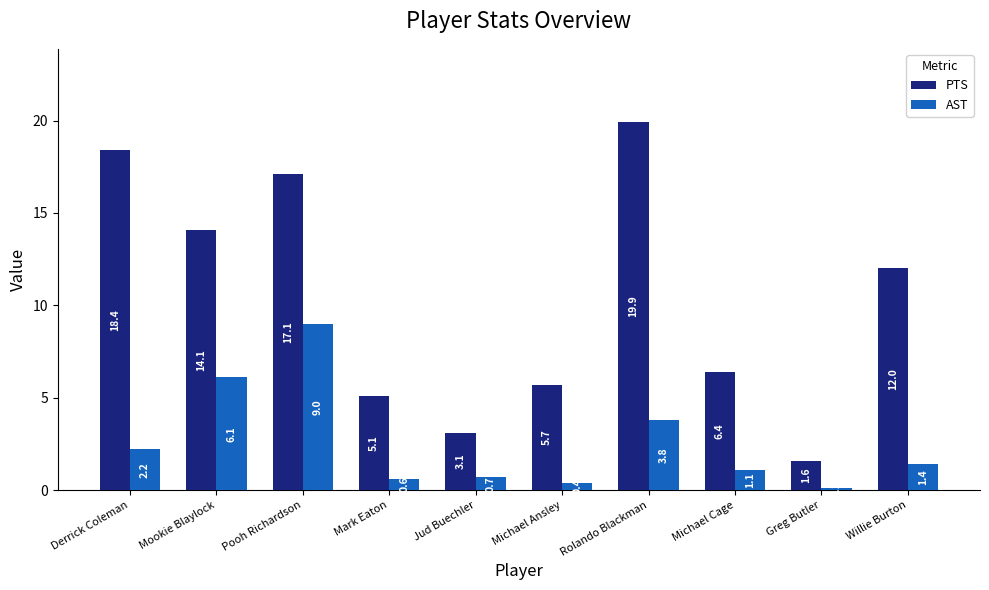

How many series are shown in this chart?

2